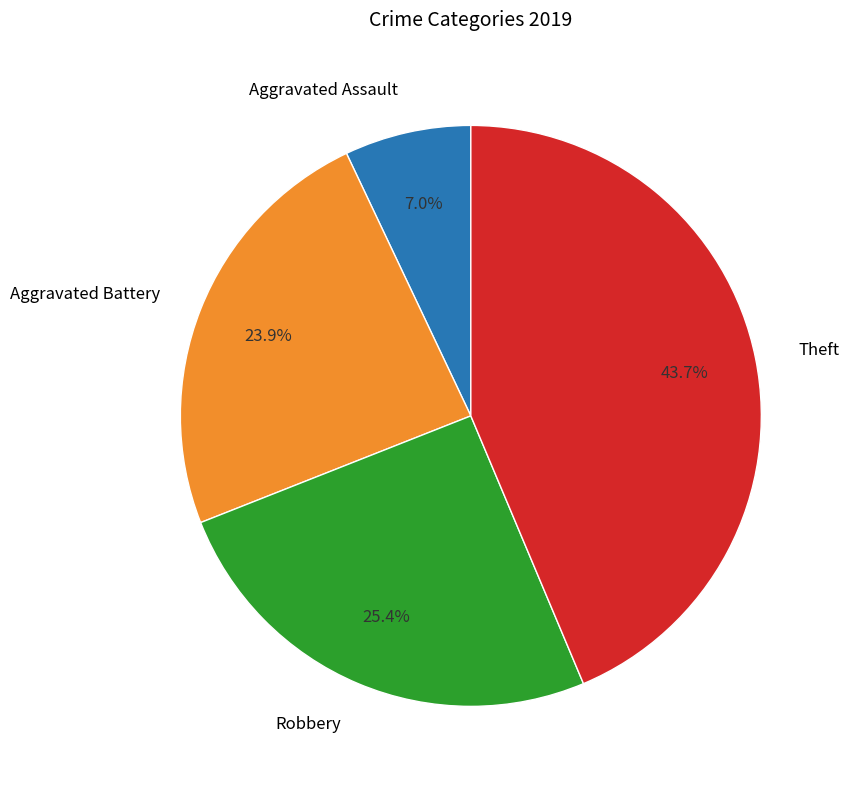

What is the largest slice in the pie chart?

Theft